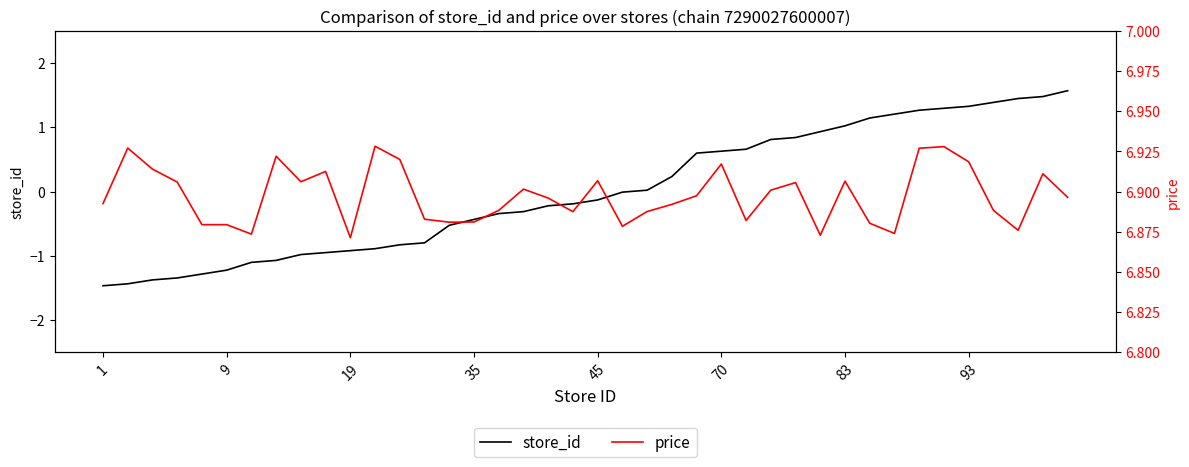

Reading left to right, list all the values displayed in this chart.

store_id: -1.5	-1.4	-1.4	-1.3	-1.3	-1.2	-1.1	-1.1	-1.0	-1.0	-0.9	-0.9	-0.8	-0.8	-0.5	-0.4	-0.3	-0.3	-0.2	-0.2	-0.1	-0.0	0.0	0.2	0.6	0.6	0.7	0.8	0.8	0.9	1.0	1.1	1.2	1.3	1.3	1.3	1.4	1.4	1.5	1.6
price: 6.9	6.9	6.9	6.9	6.9	6.9	6.9	6.9	6.9	6.9	6.9	6.9	6.9	6.9	6.9	6.9	6.9	6.9	6.9	6.9	6.9	6.9	6.9	6.9	6.9	6.9	6.9	6.9	6.9	6.9	6.9	6.9	6.9	6.9	6.9	6.9	6.9	6.9	6.9	6.9